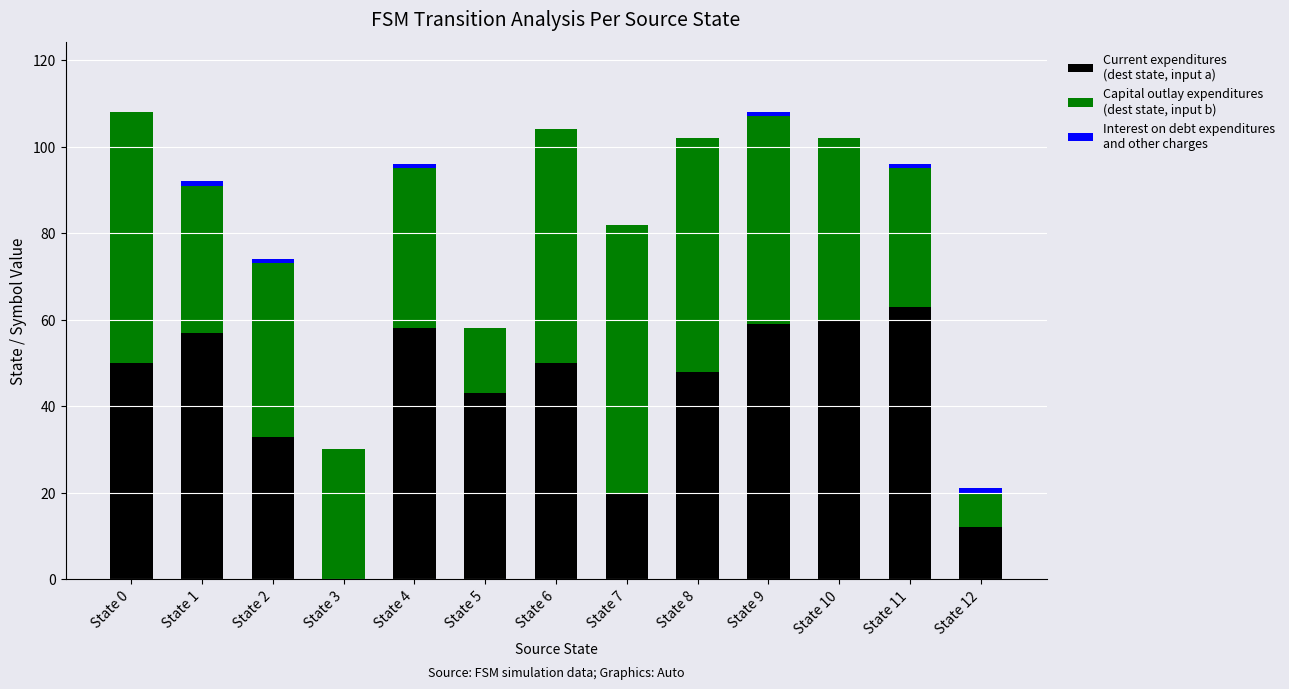

Are the bars grouped side by side (vs. stacked)?

No